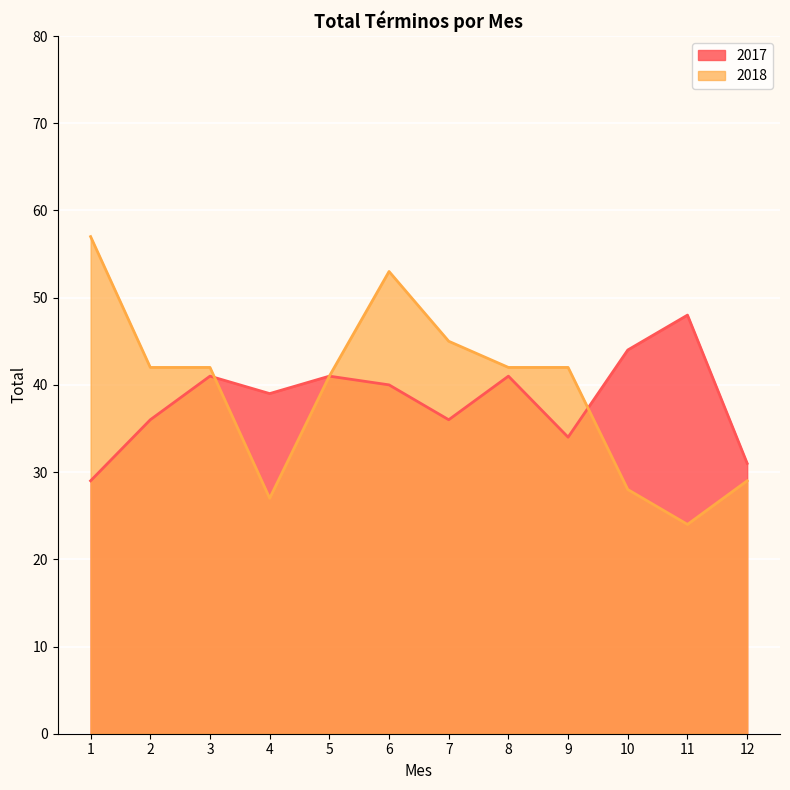

Between which two adjacent categories do 2018 and 2017 first intersect?

3 and 4